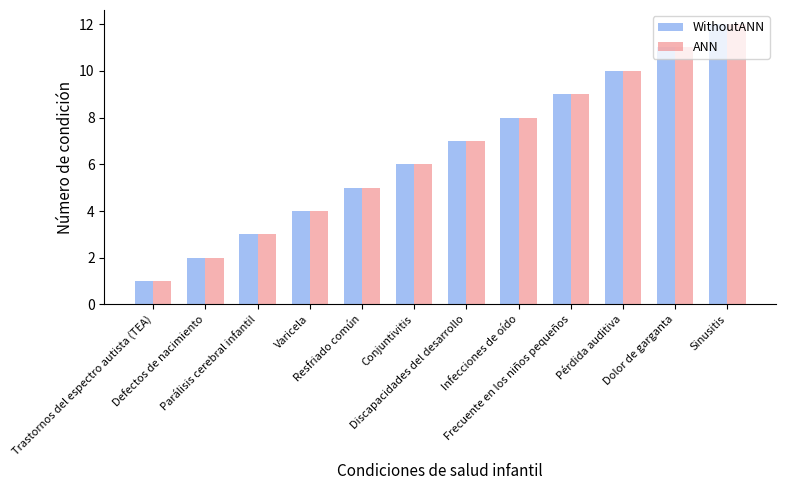

Rank the categories by WithoutANN value from lowest to highest.

Trastornos del espectro autista (TEA), Defectos de nacimiento, Parálisis cerebral infantil, Varicela, Resfriado común, Conjuntivitis, Discapacidades del desarrollo, Infecciones de oído, Frecuente en los niños pequeños, Pérdida auditiva, Dolor de garganta, Sinusitis